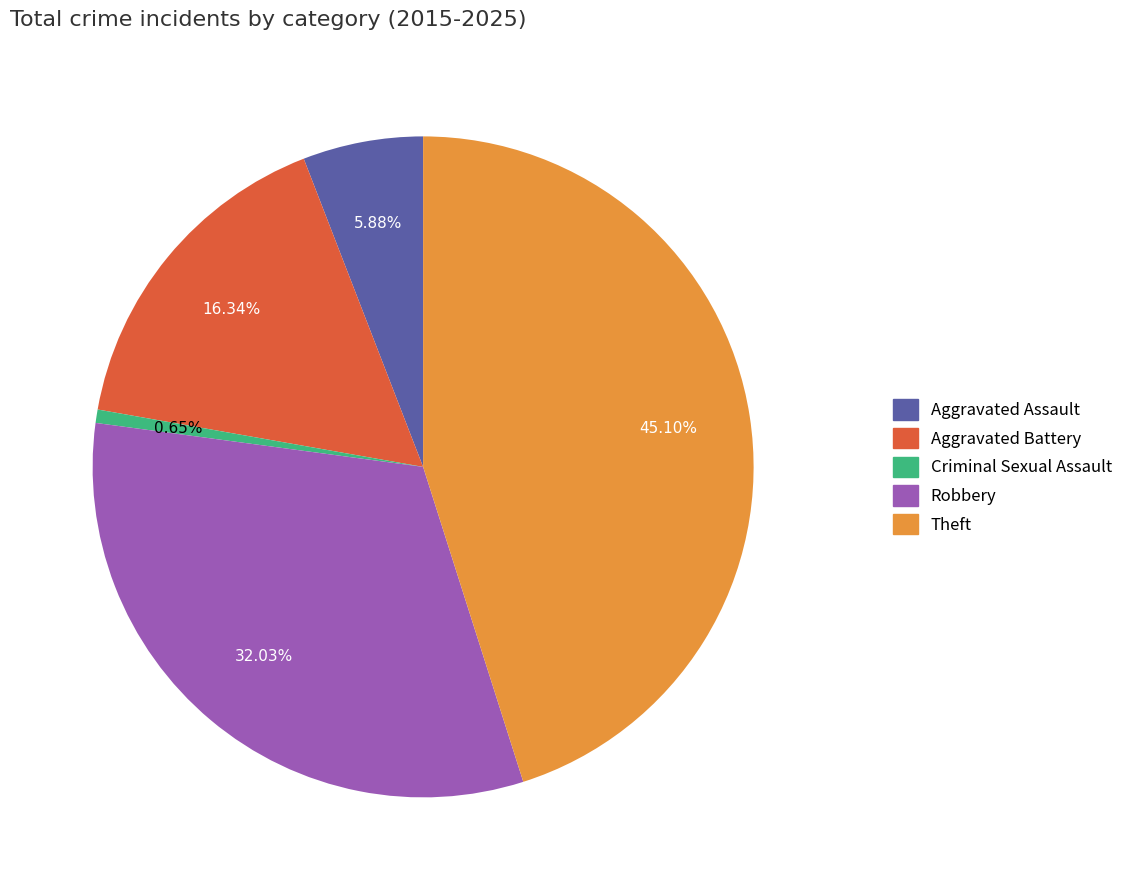

What is the ratio of the value at Aggravated Assault to the value at Criminal Sexual Assault?

9.0